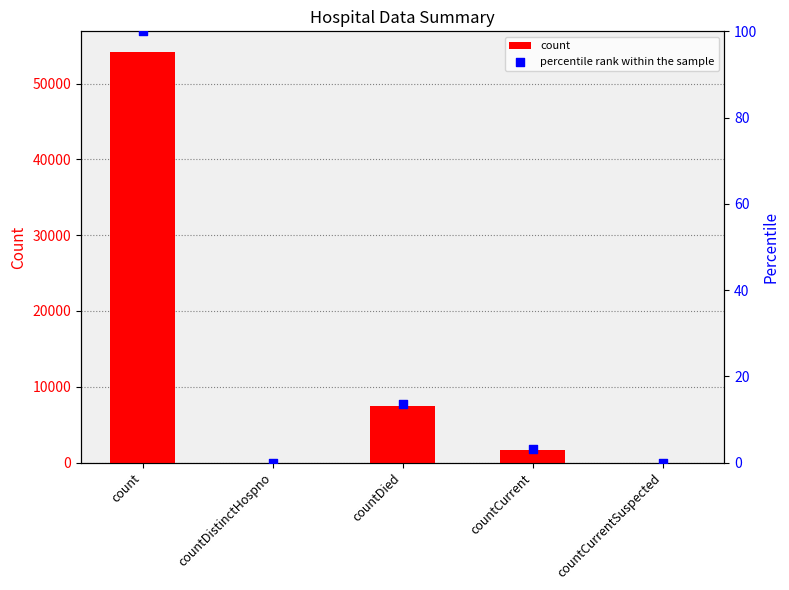

Is the value of count at count greater than the value of percentile rank within the sample at countCurrentSuspected?

Yes